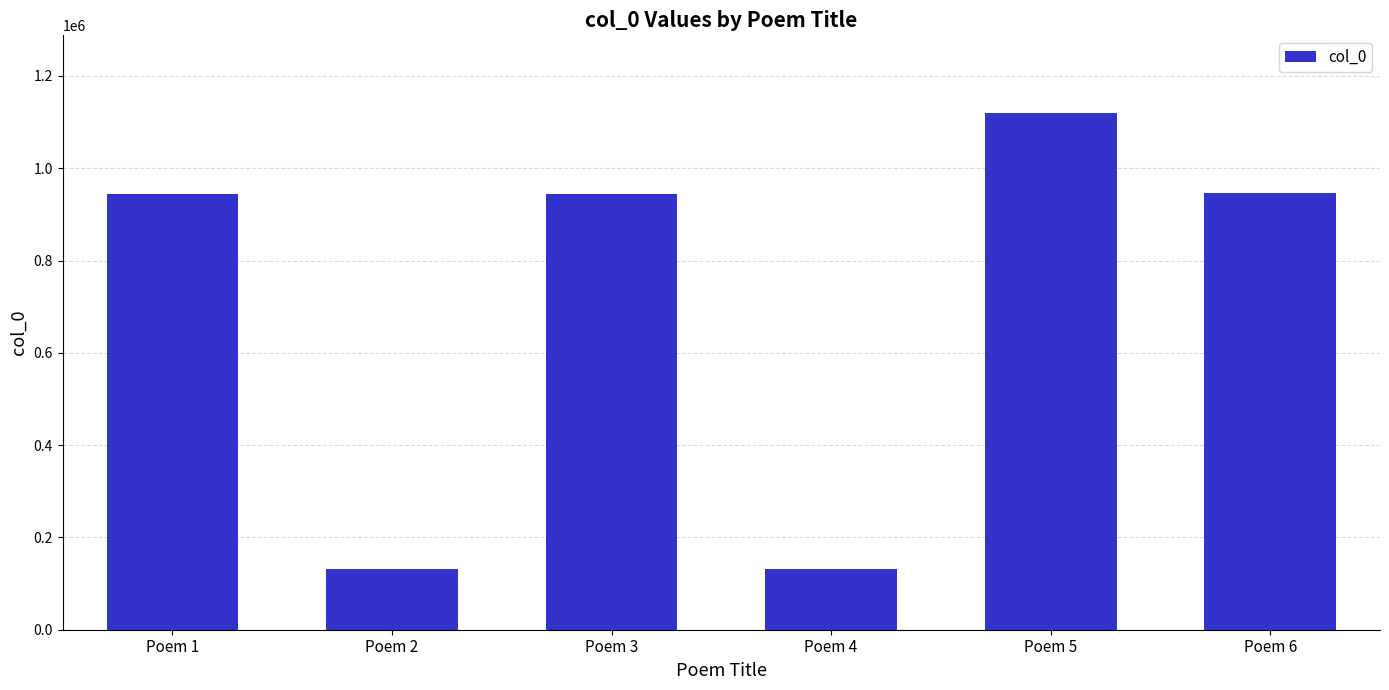

What is the value of the 1st bar from the left?

944885